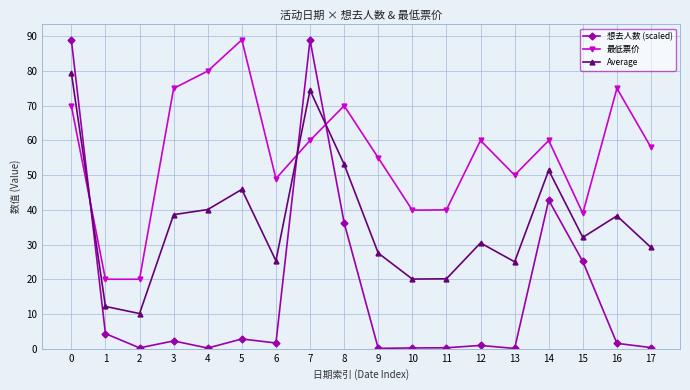

The 最低票价 series shows 40.0 at 11. True or false?

True